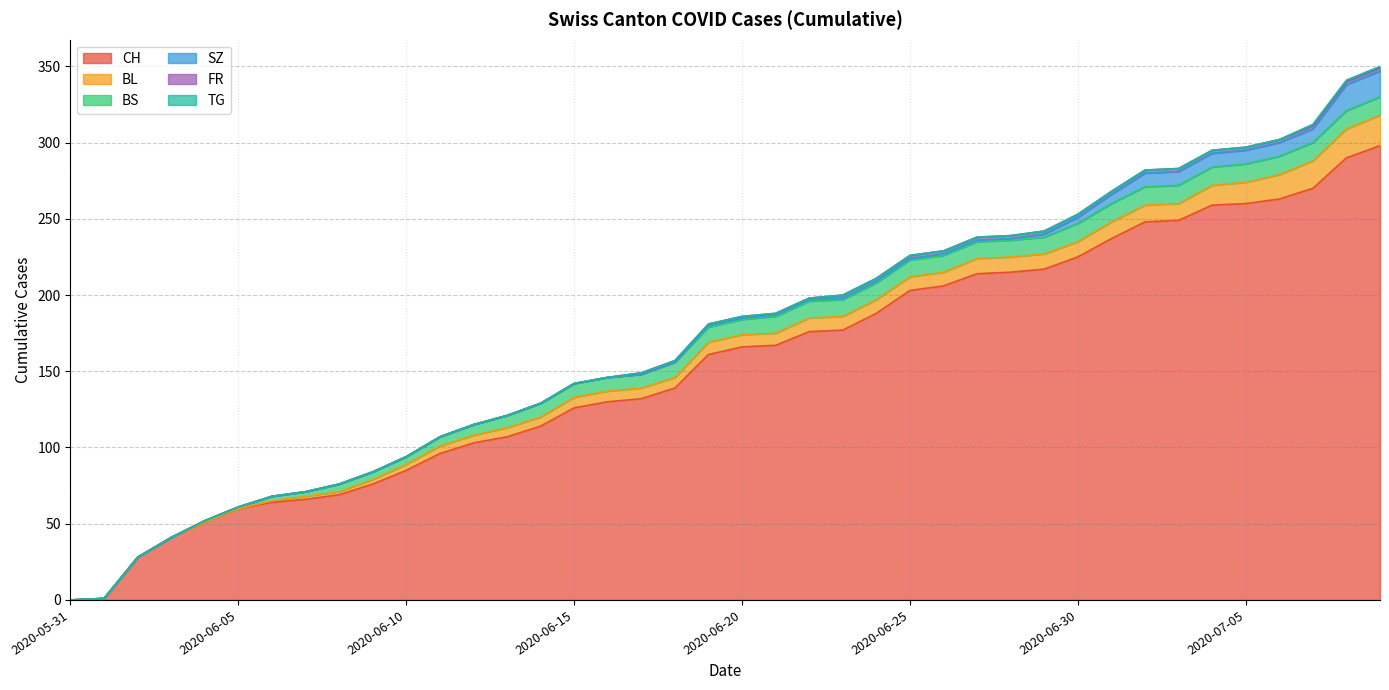

What are all the series names shown in the legend?

CH, BL, BS, SZ, FR, TG